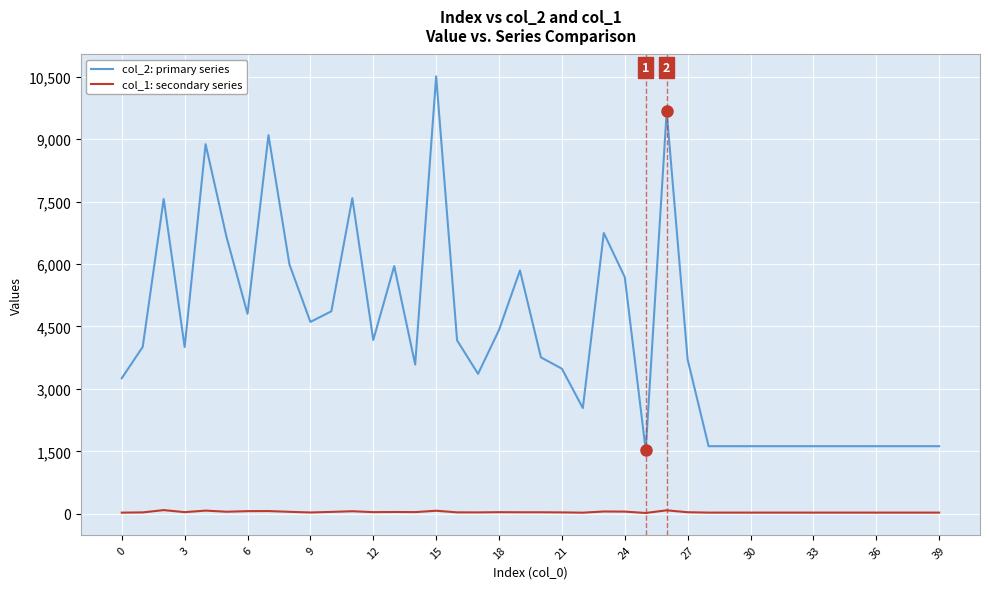

What is the greatest value displayed?

10508